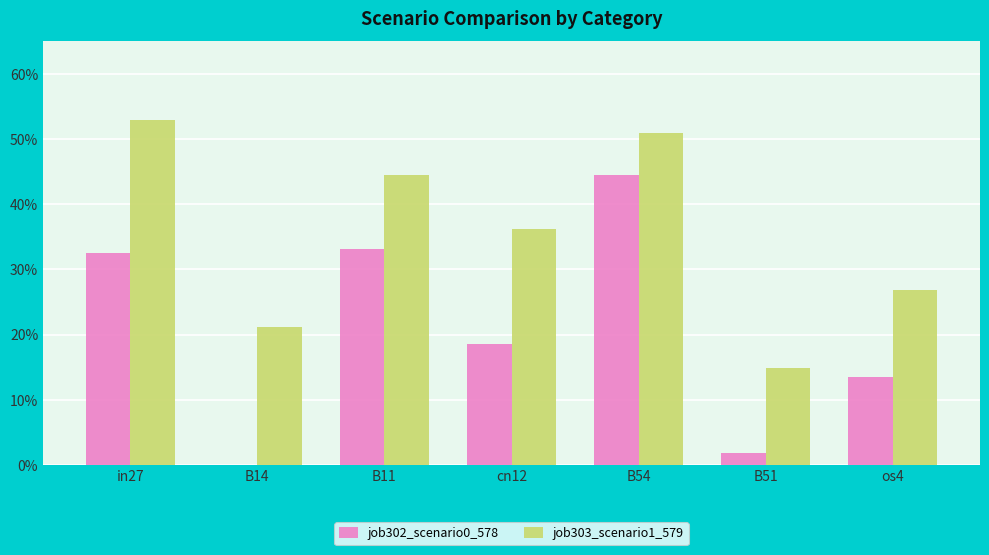

Does the chart contain stacked bars?

No